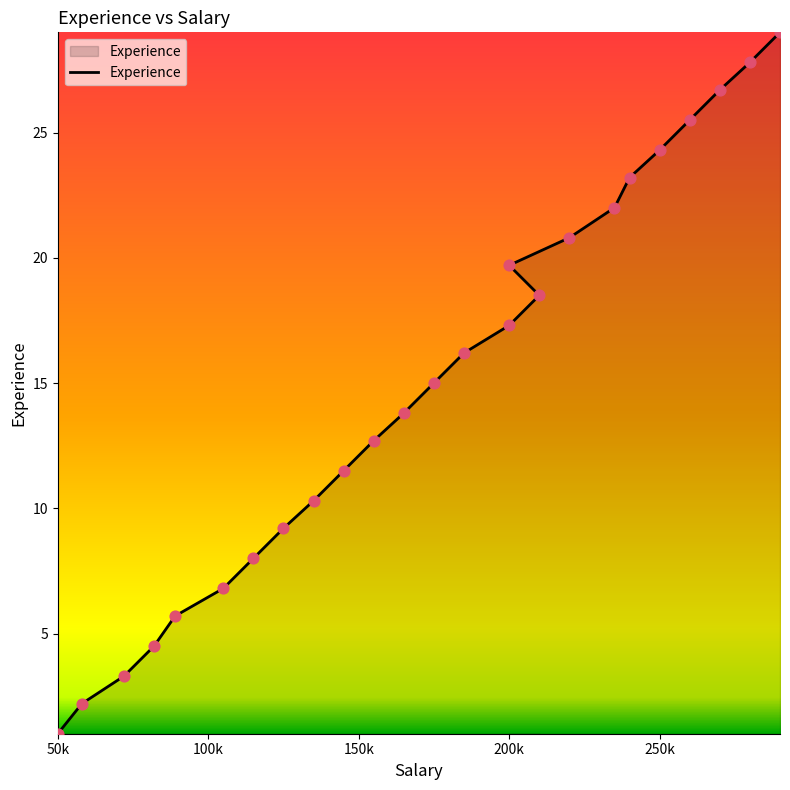

Which has a higher value, 72000 or 58000?

72000